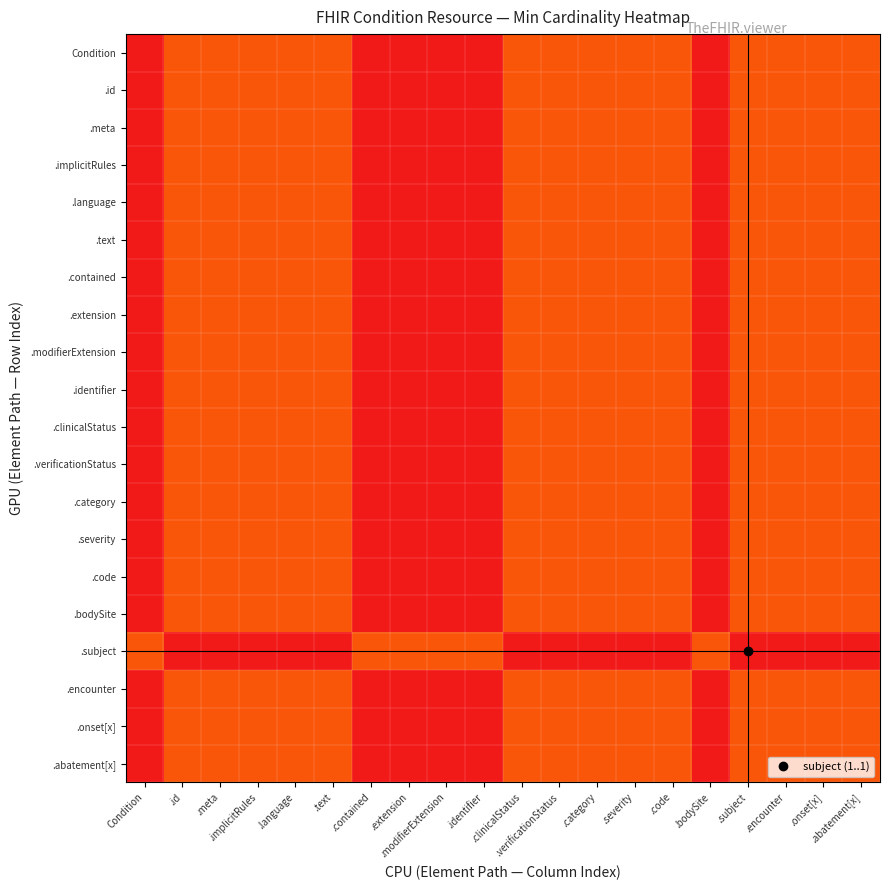

Rank the series at .contained from lowest to highest value.

.subject, Condition, .id, .meta, .implicitRules, .language, .text, .contained, .extension, .modifierExtension, .identifier, .clinicalStatus, .verificationStatus, .category, .severity, .code, .bodySite, .encounter, .onset[x], .abatement[x]